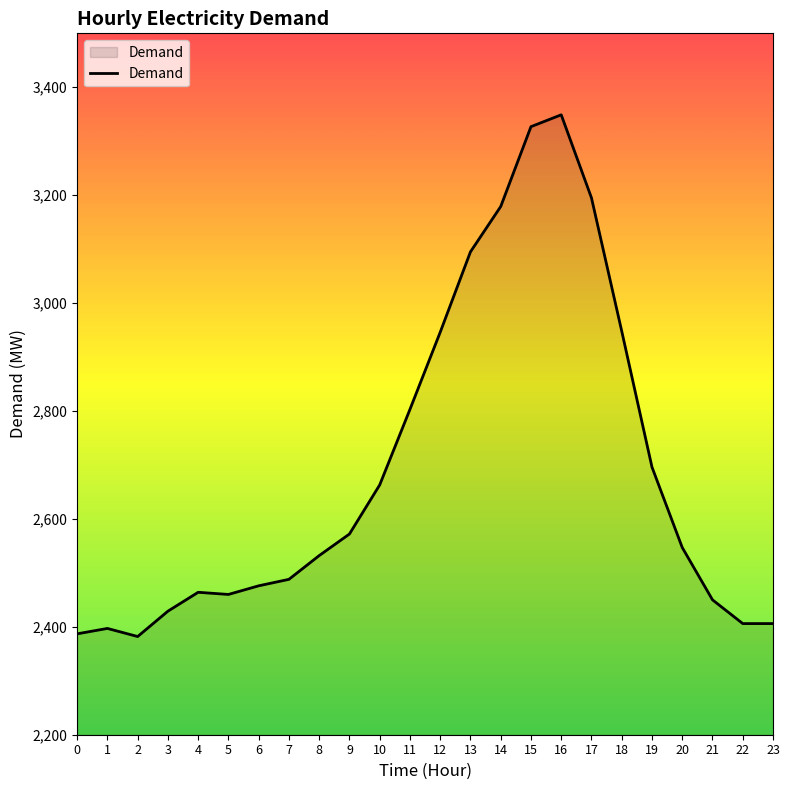

Approximately how many times larger is the value at 3 compared to 0?

1.0